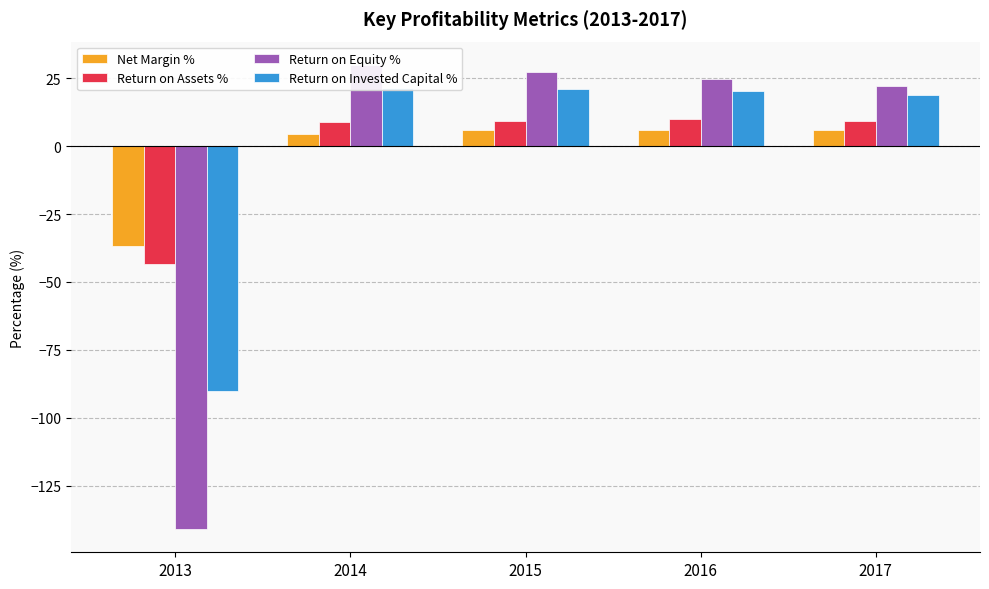

True or false: Net Margin % has a value of 4.1 at 2015.

False